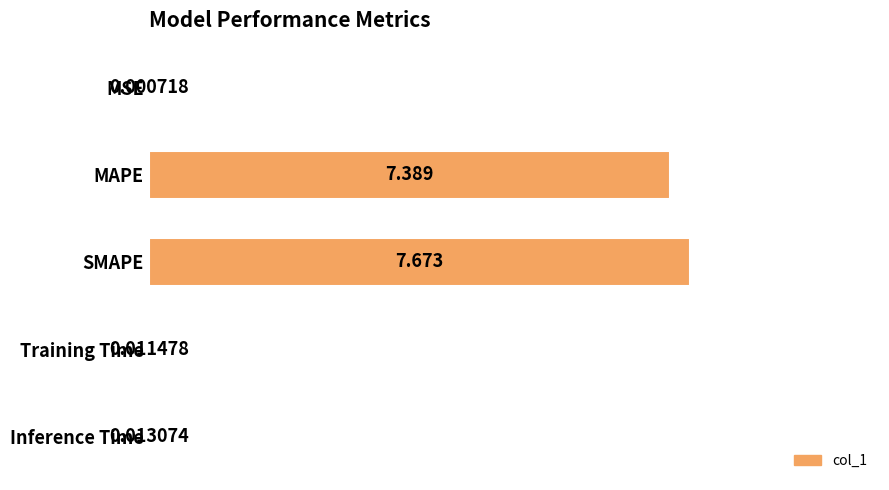

Which has a higher value, Inference Time or SMAPE?

SMAPE